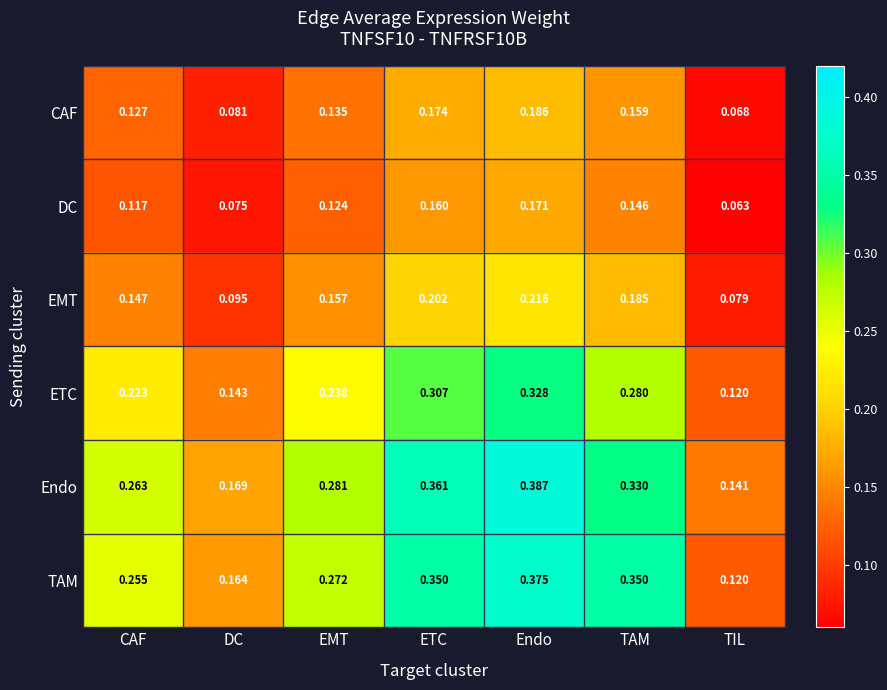

Which series has the widest spread of values?

TAM